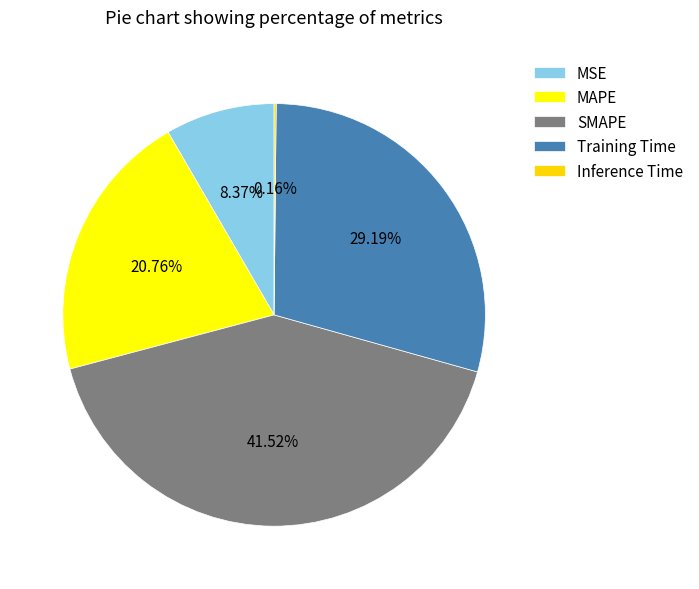

Does SMAPE account for over 50% of the chart?

No